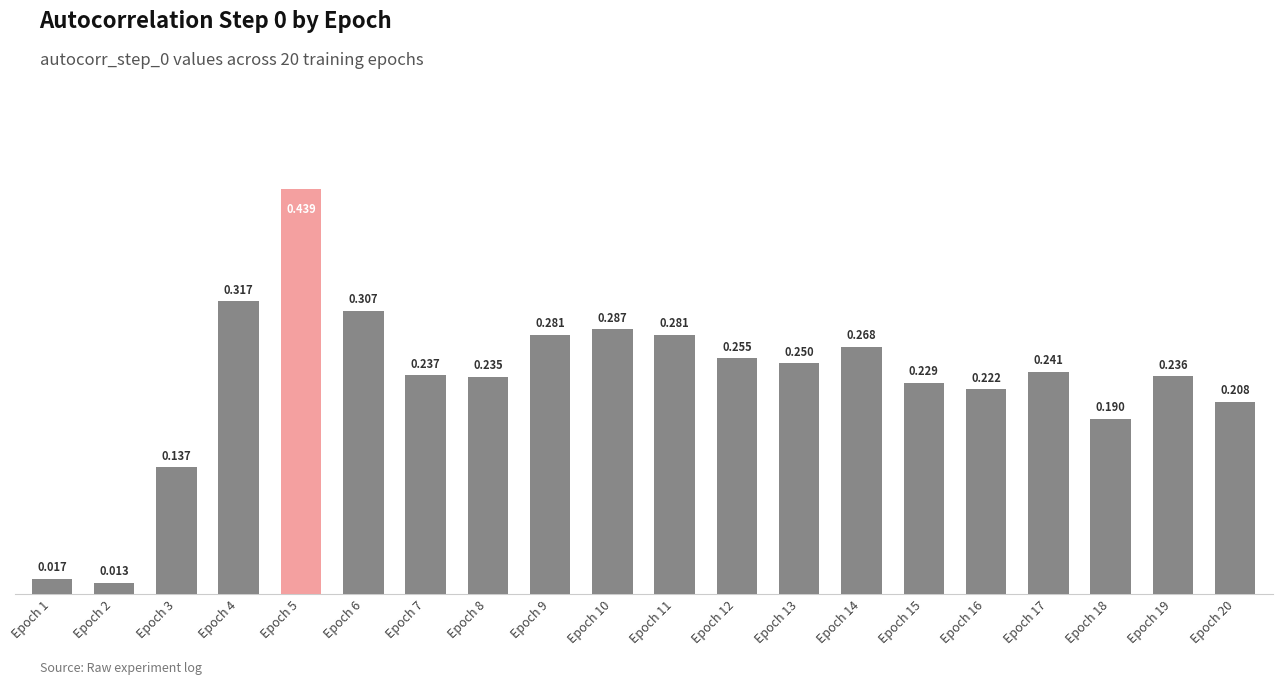

Where is the data nearest to the value 0?

Epoch 2